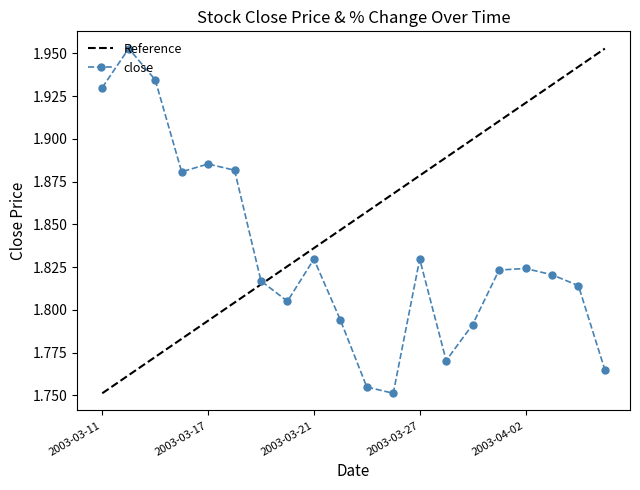

Where is the first local maximum?

2003-03-12